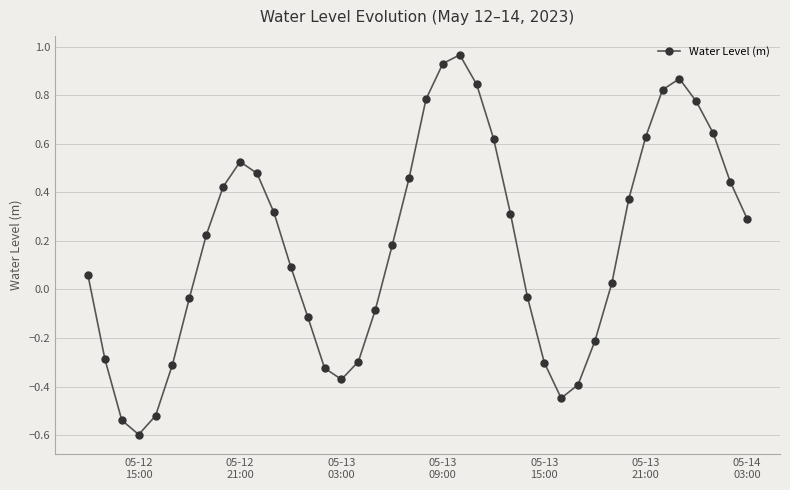

How many interior local peaks (higher than both neighbors) does the data have?

3